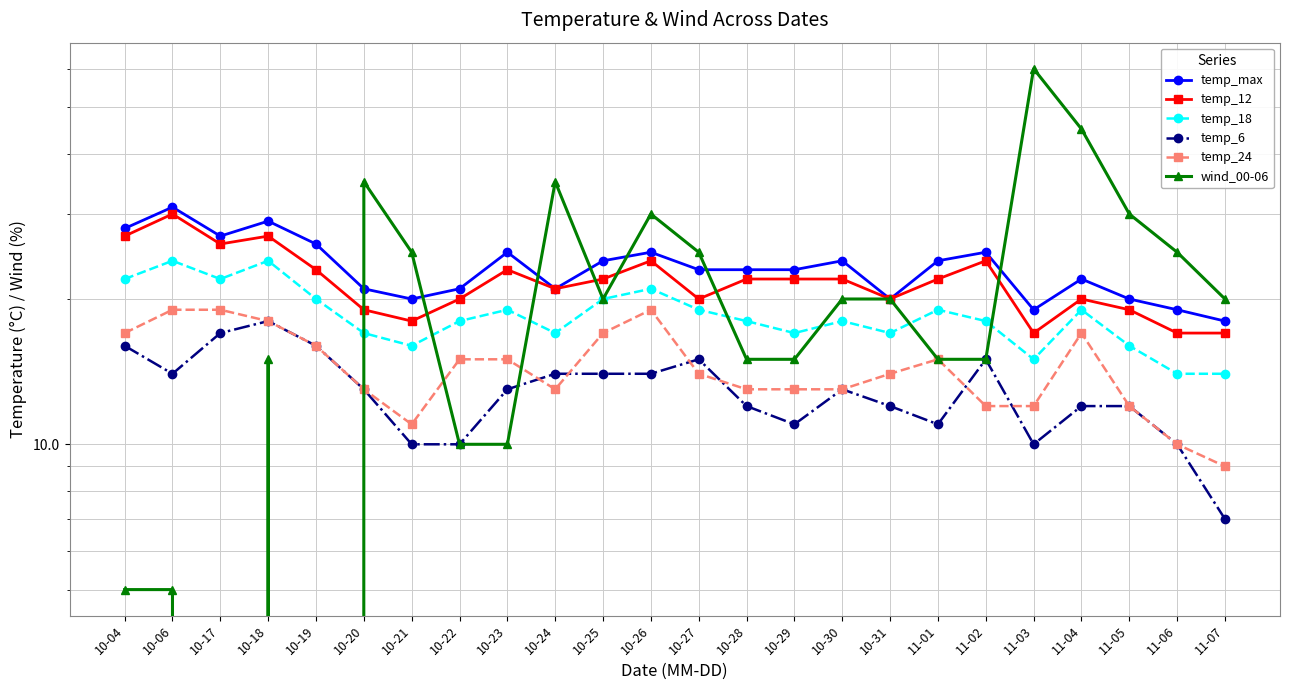

How many interior local valleys does the temp_max series have?

5